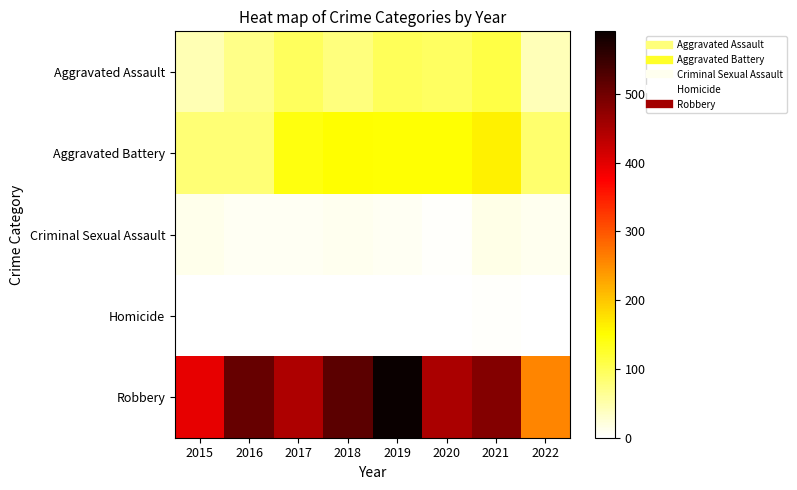

How many categories are shown in the chart?

8